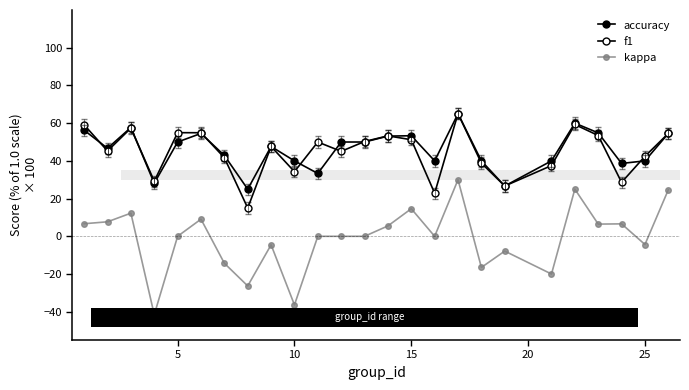

Is this an area chart (filled region under the line)?

No